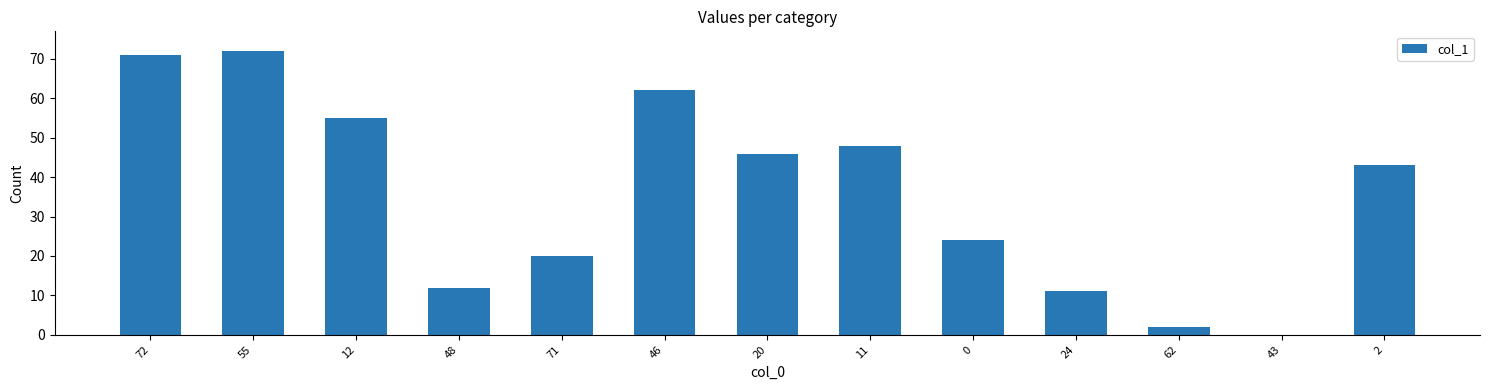

Is it true that the value at 2 is 14?

False